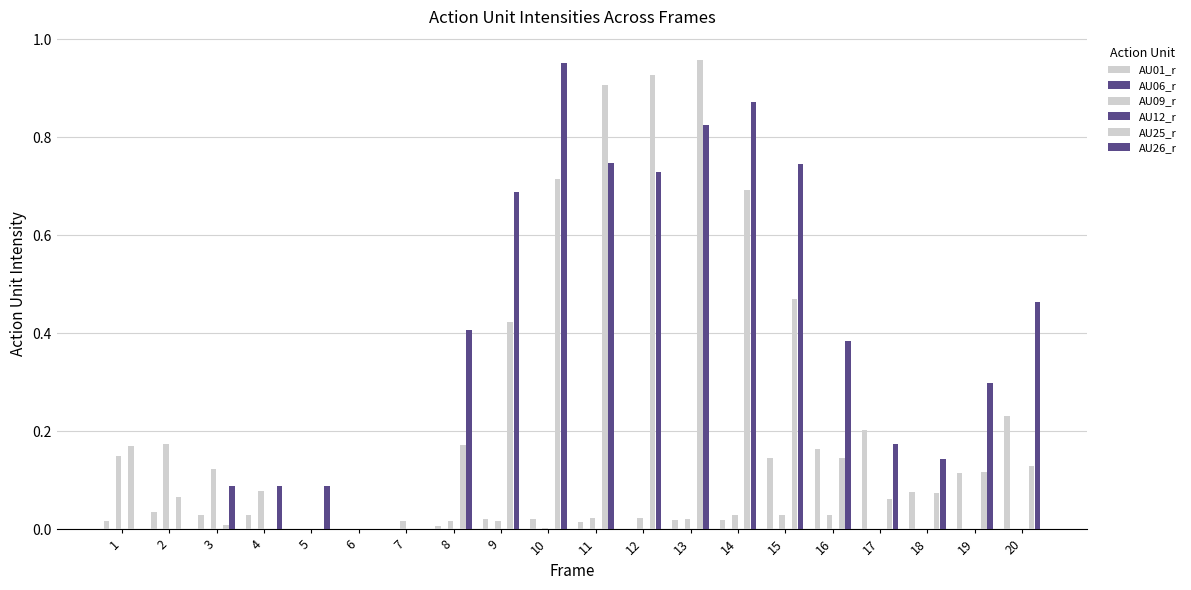

What is the spread (max minus min) of values at 16?

0.4